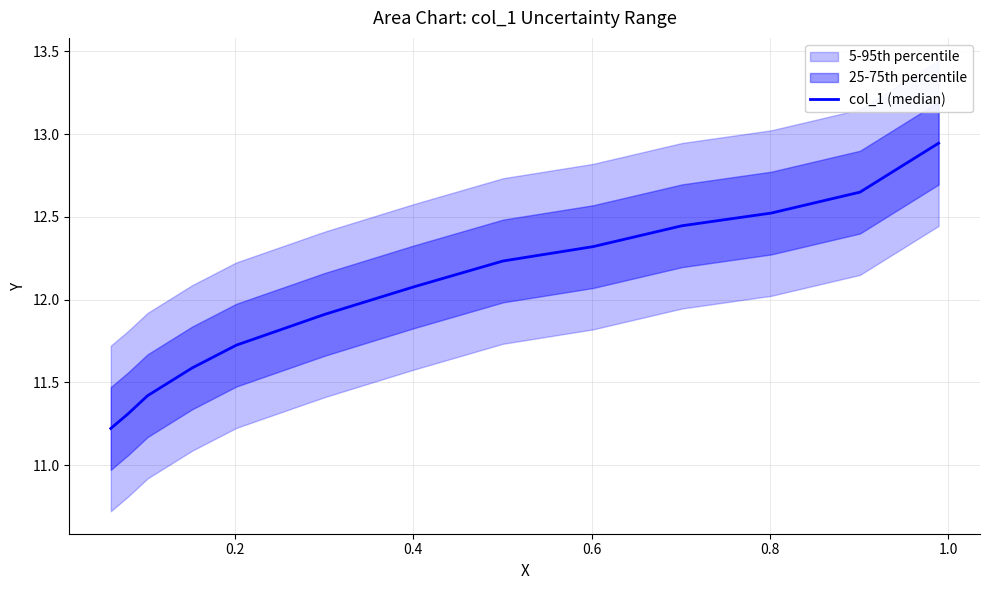

What is the average value?

12.0